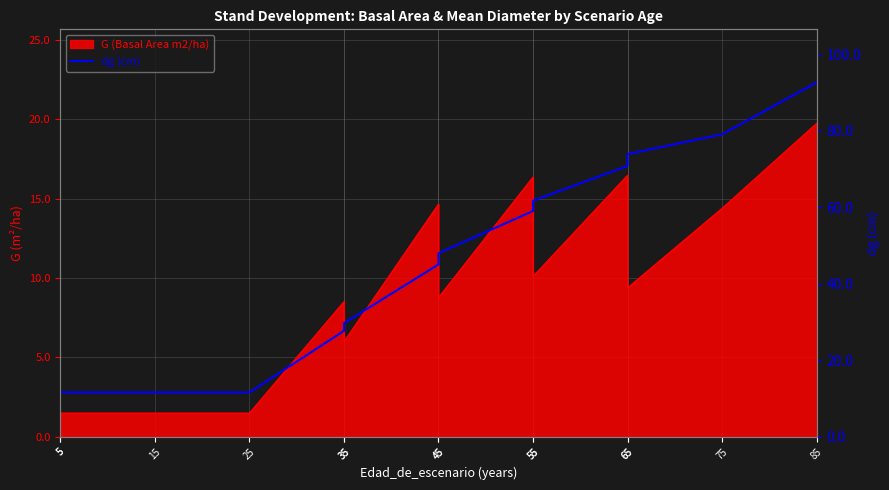

True or false: there are more than 1 points higher than both neighbors.

False